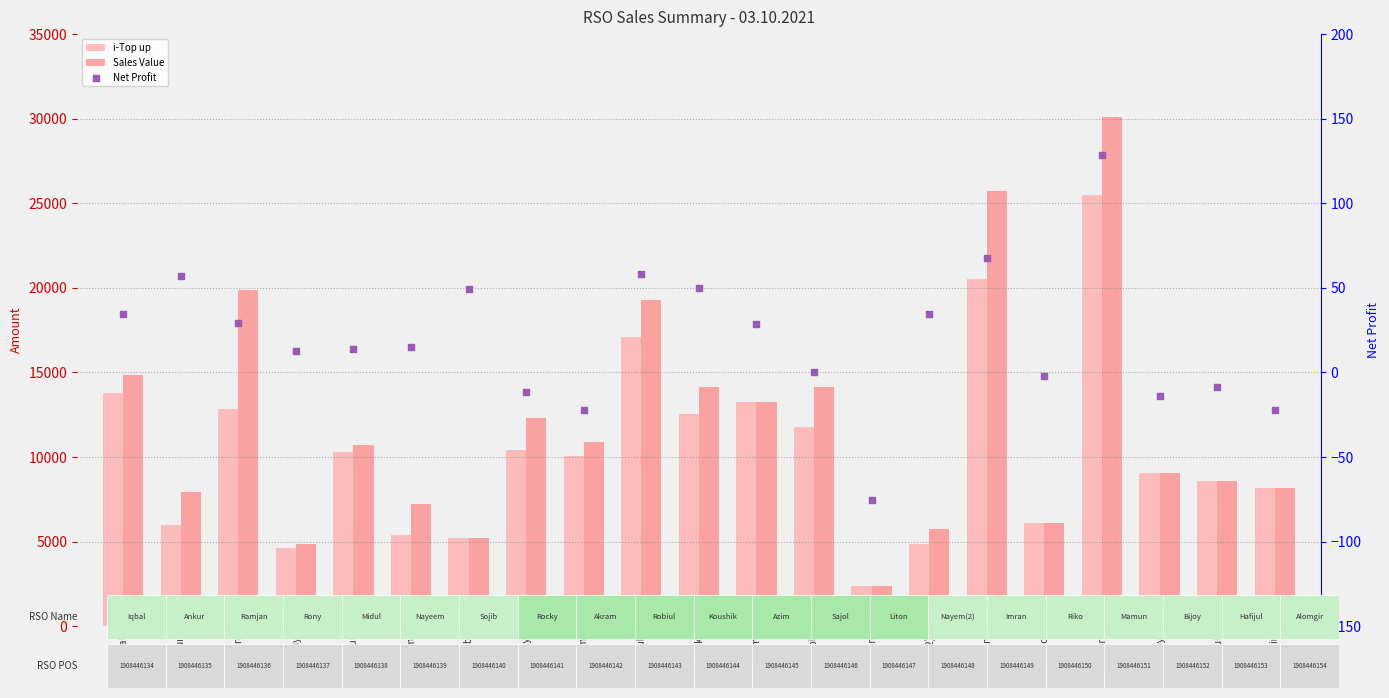

At how many categories does at least one series exceed 15504?

4